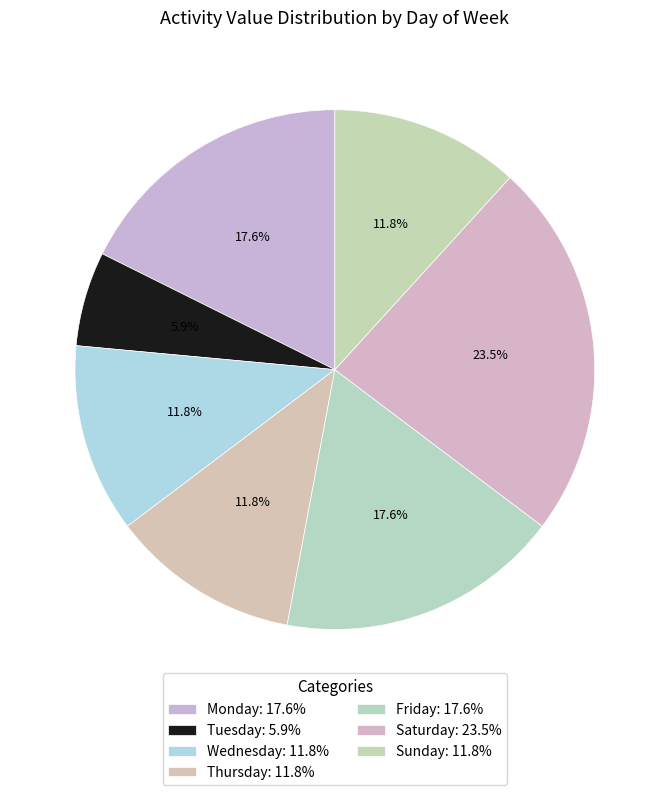

Count the number of slices in the pie.

7